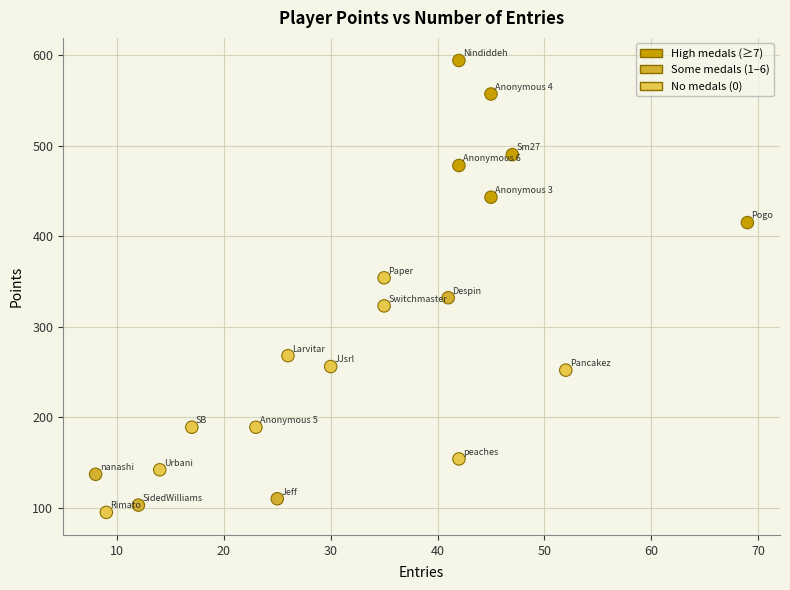

What is the range of X values (max minus min)?

61